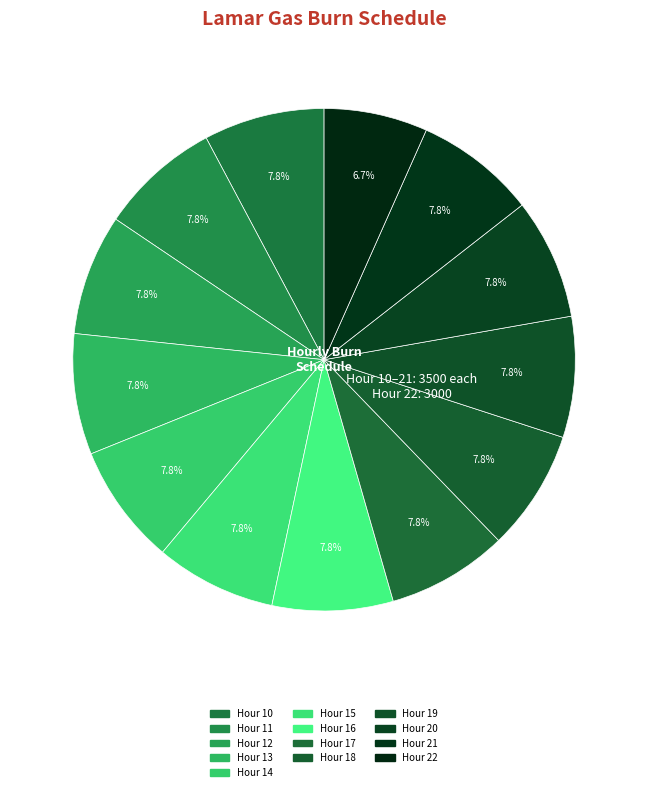

How many slices are in this pie chart?

13